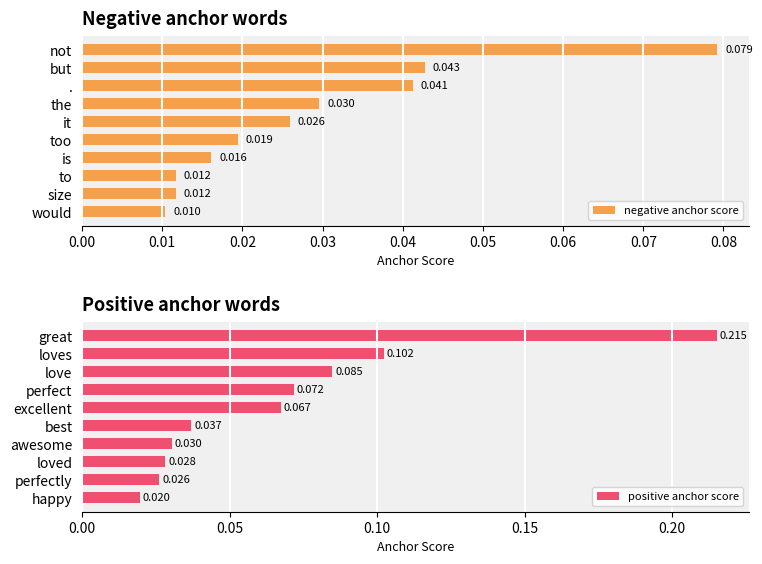

Count the positive anchor score values in the range 0 to 1.

10